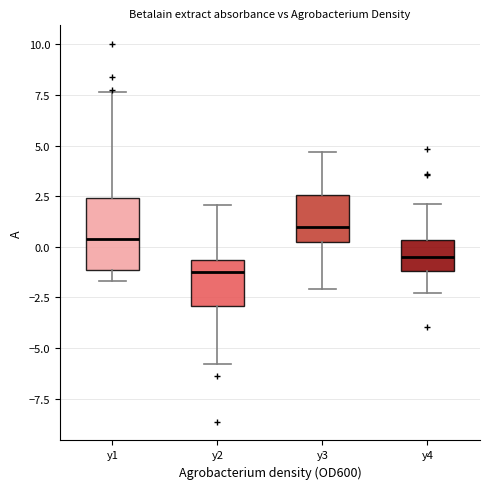

Where does the median line of the box for y4 sit on the y-axis? The values are not printed on the chart, so give them approximately, as read against the axis.

-0.5